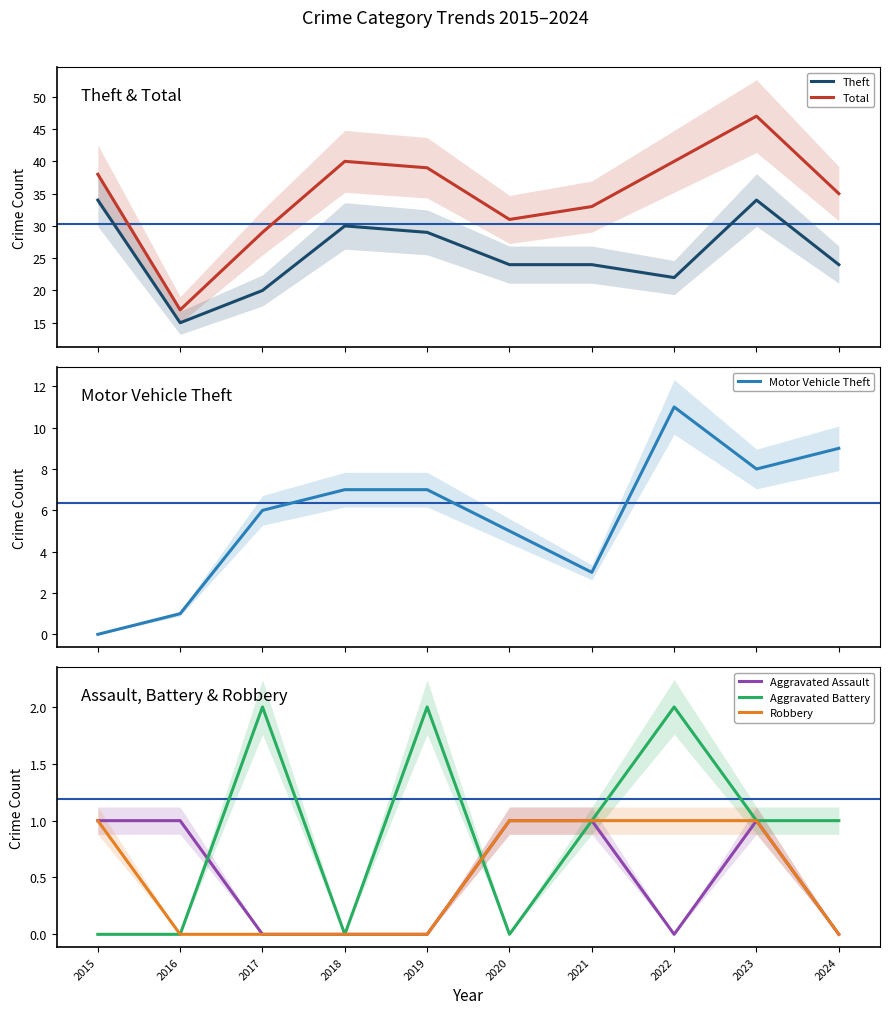

Is the value of Robbery at 2016 greater than the value of Aggravated Battery at 2016?

No